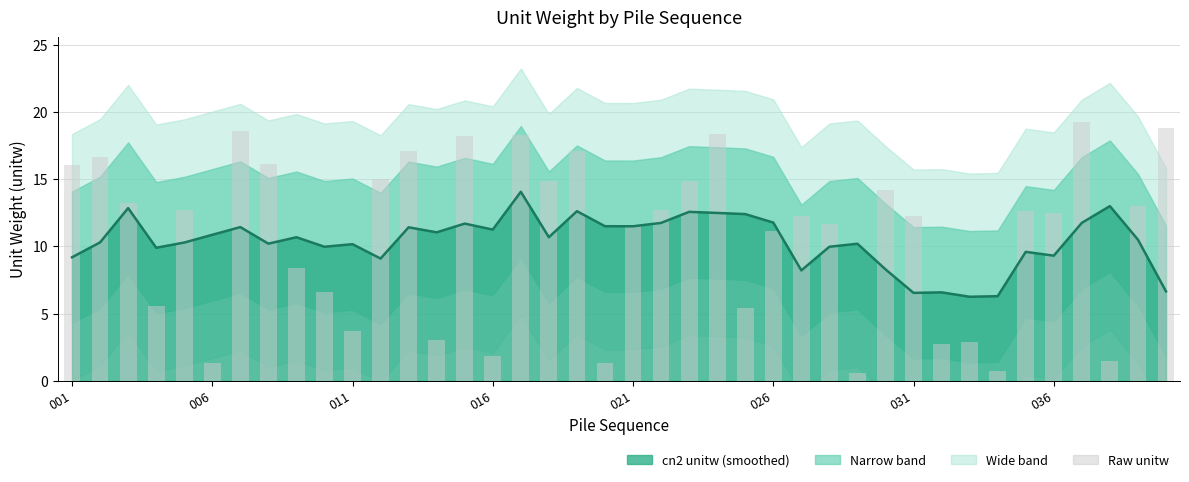

Does the chart contain any negative values?

No